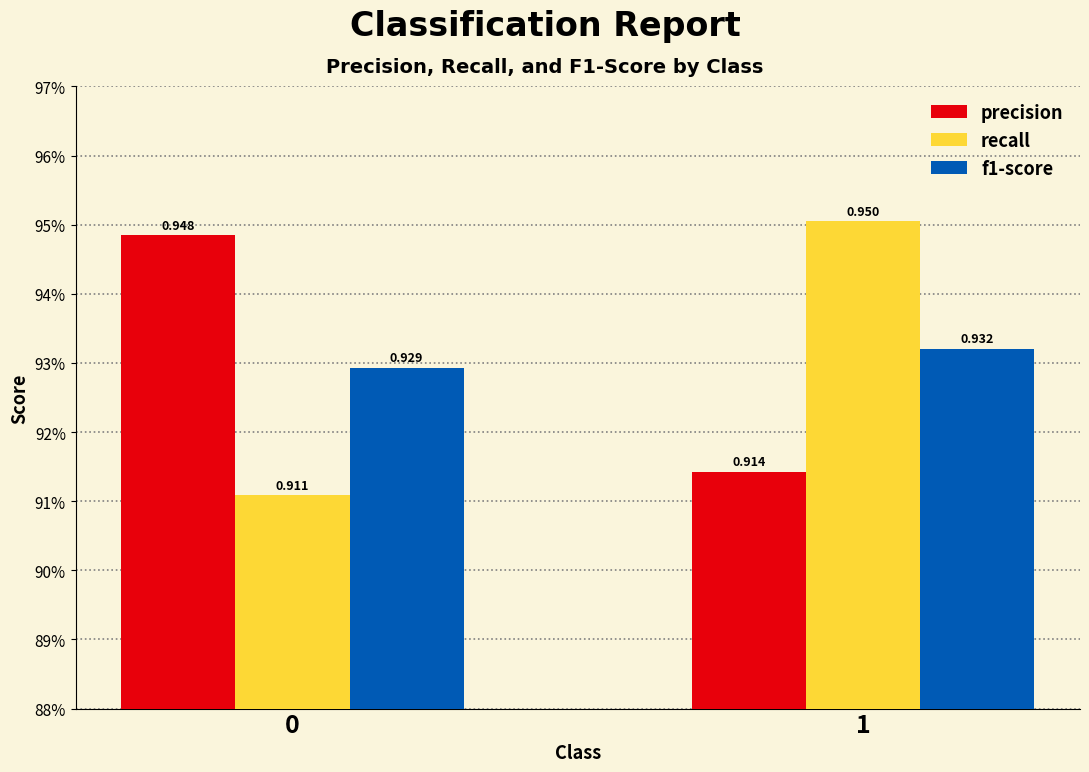

What are all the series names shown in the legend?

precision, recall, f1-score